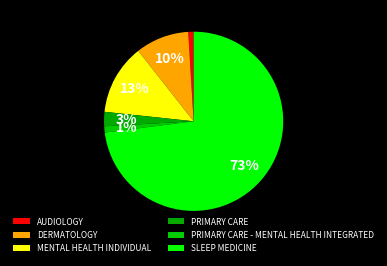

To the nearest percent, what is the average slice percentage?

17%